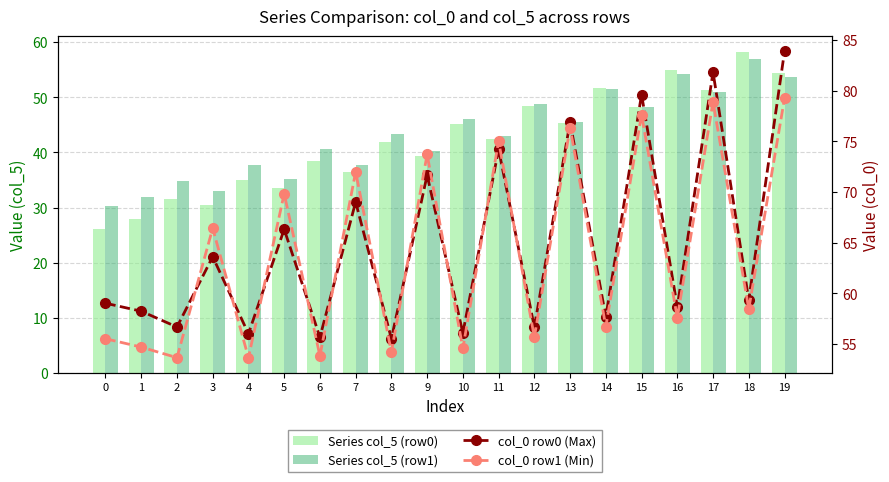

What is the spread (max minus min) of values at 16?

4.5